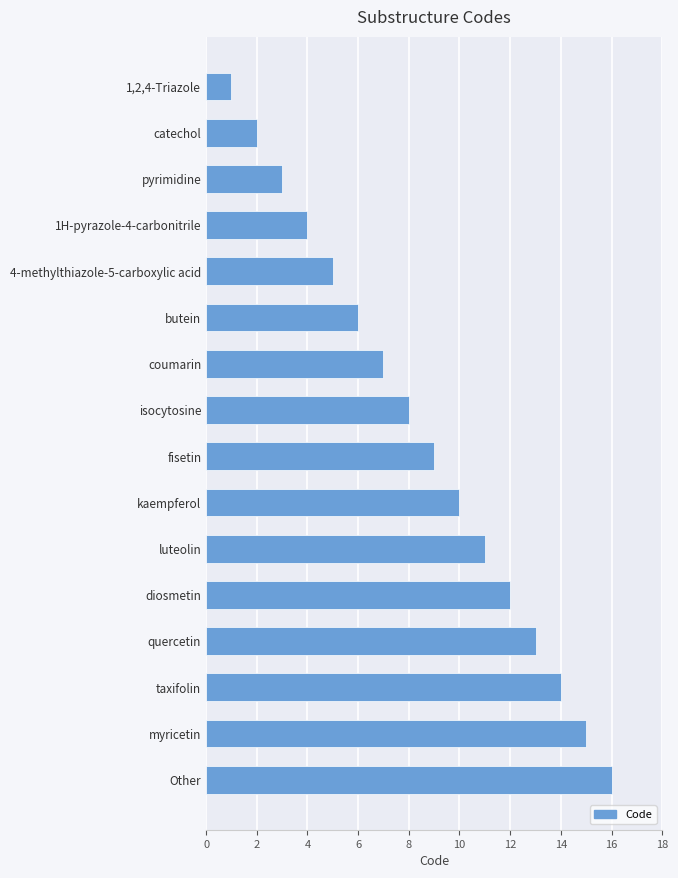

True or false: the data shows 15 at kaempferol.

False